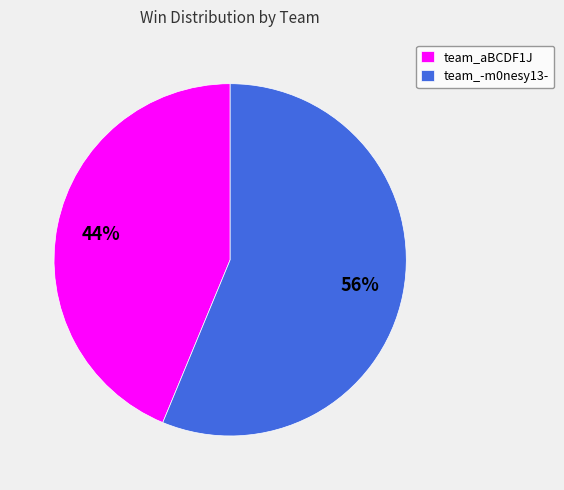

To the nearest percent, what is the combined percentage of team_-m0nesy13- and team_aBCDF1J?

100%